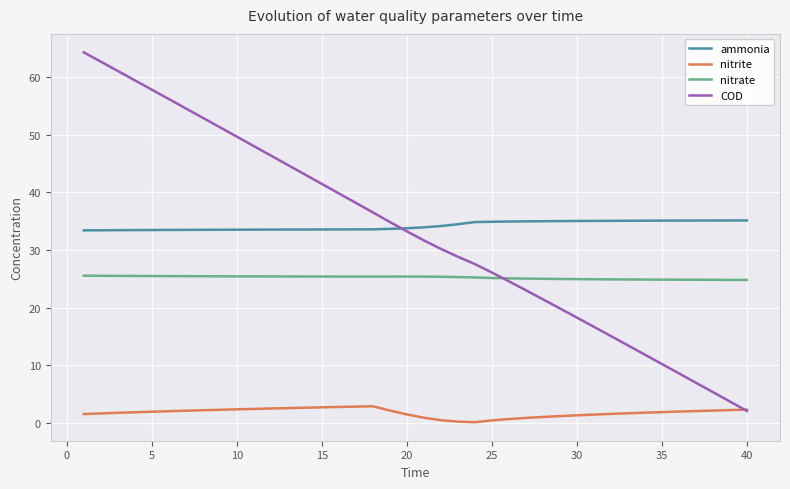

What is the highest value of the nitrite series?

2.8